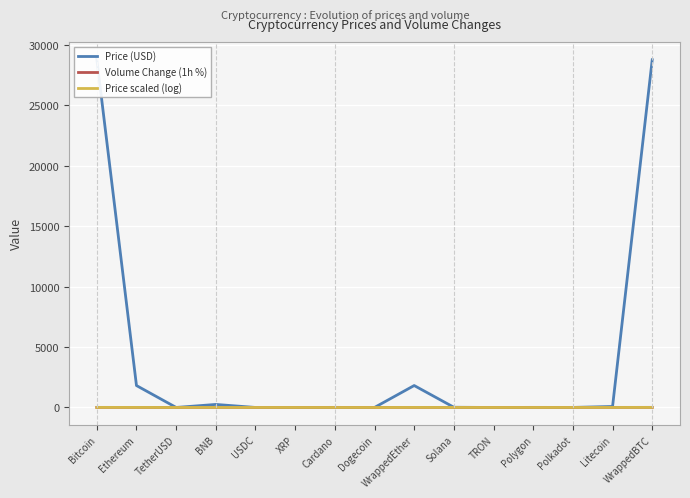

What is the label of the 6th point from the left?

XRP